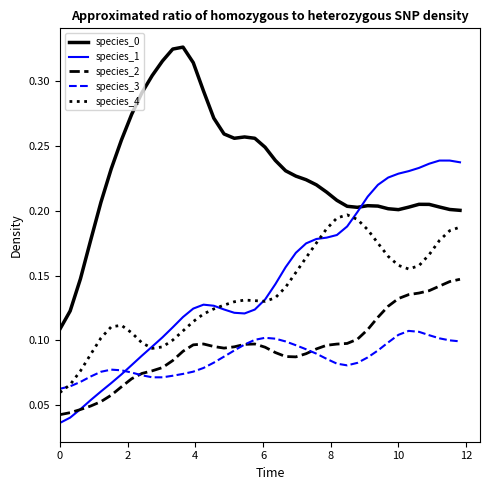

True or false: species_0 and species_4 intersect in this chart.

False